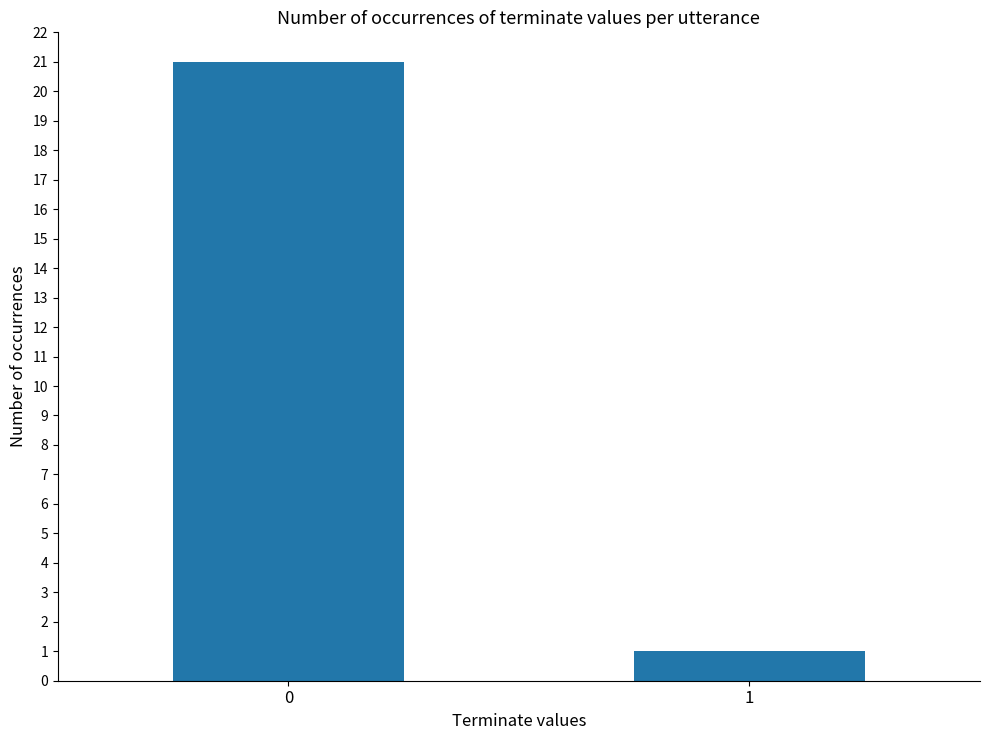

True or false: the data shows 30 at 0.

False